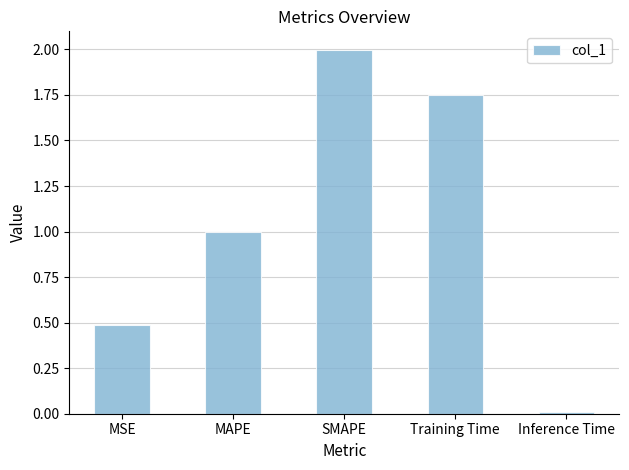

What is the sum of the values at Training Time and SMAPE?

3.8